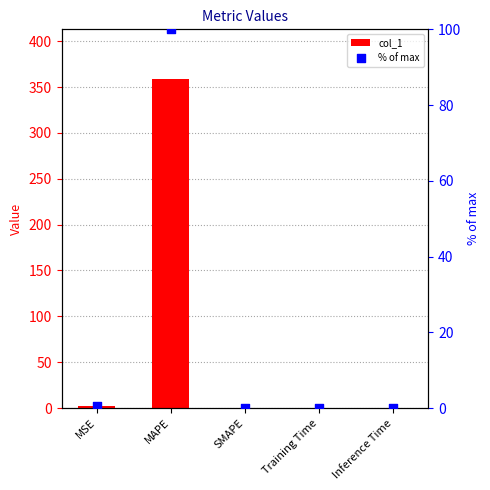

What are all the series names shown in the legend?

col_1, % of max